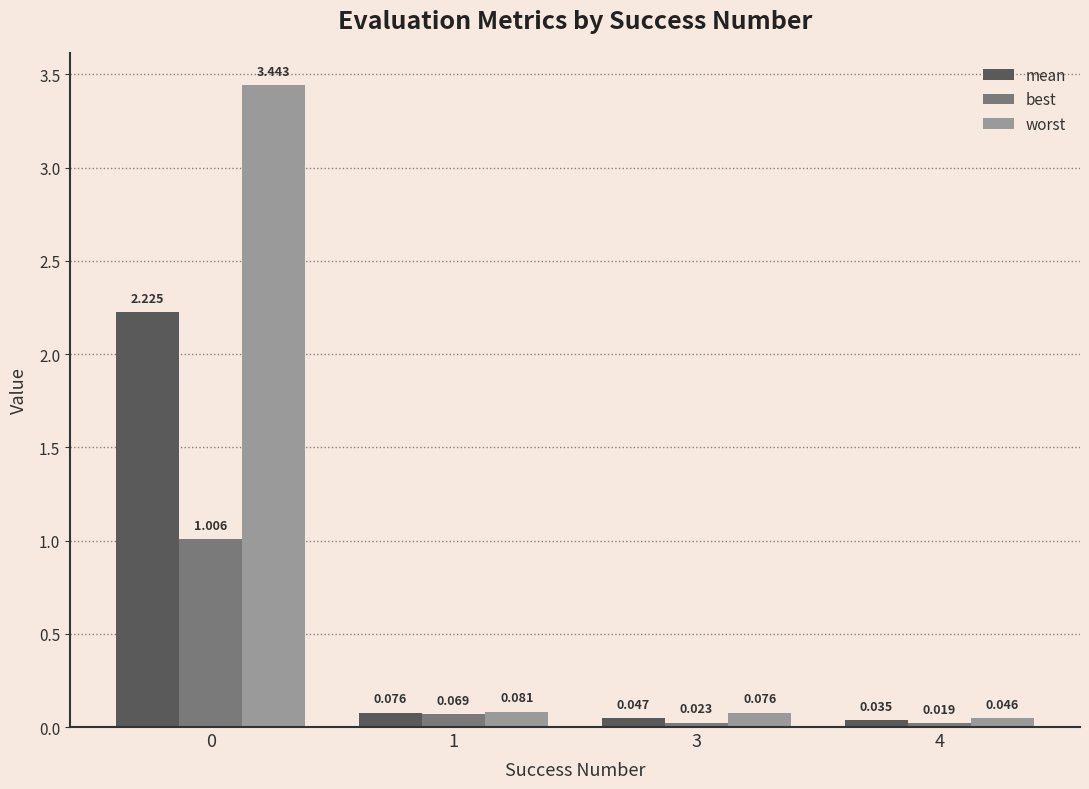

Which series has the largest total across all categories?

worst